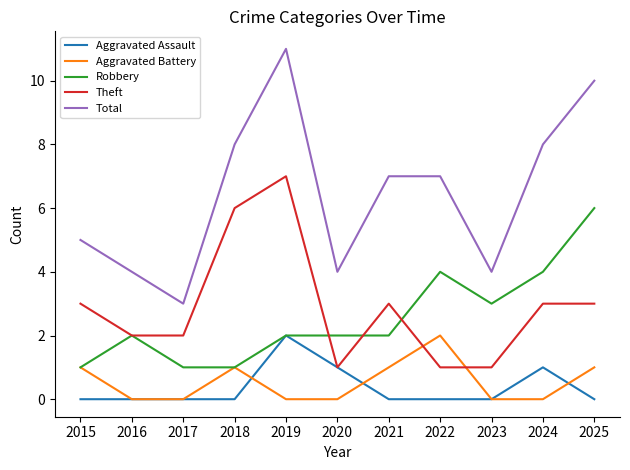

Which category has the lowest value in the Total series?

2017